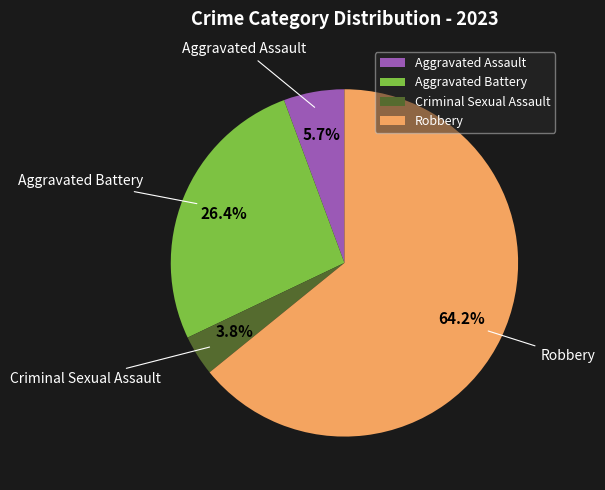

Is it true that Aggravated Assault is 6% of the pie?

True